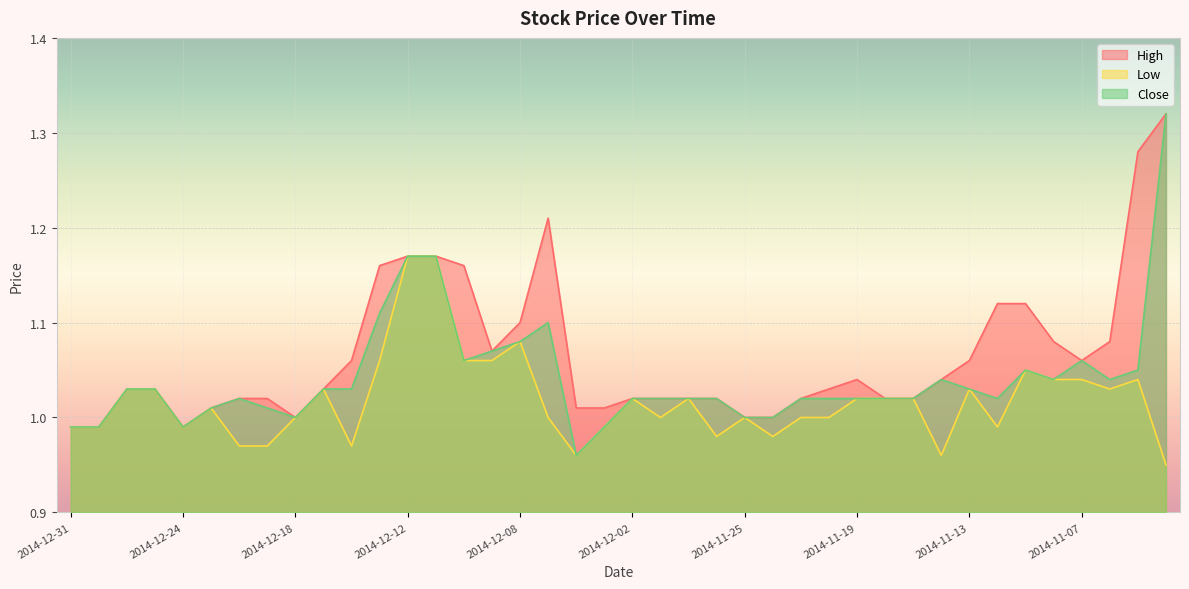

What is the label of the 36th point from the right?

2014-12-24